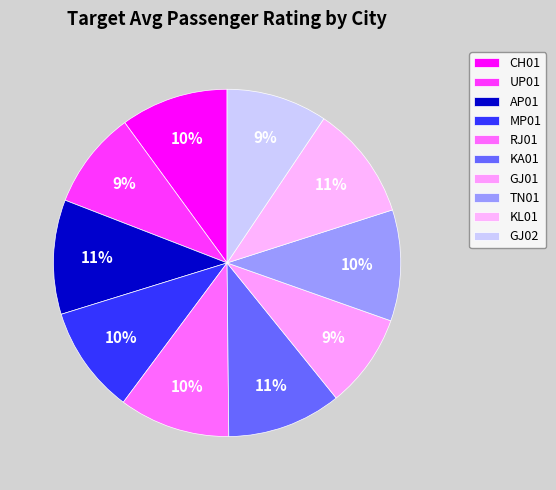

How many slices are in this pie chart?

10